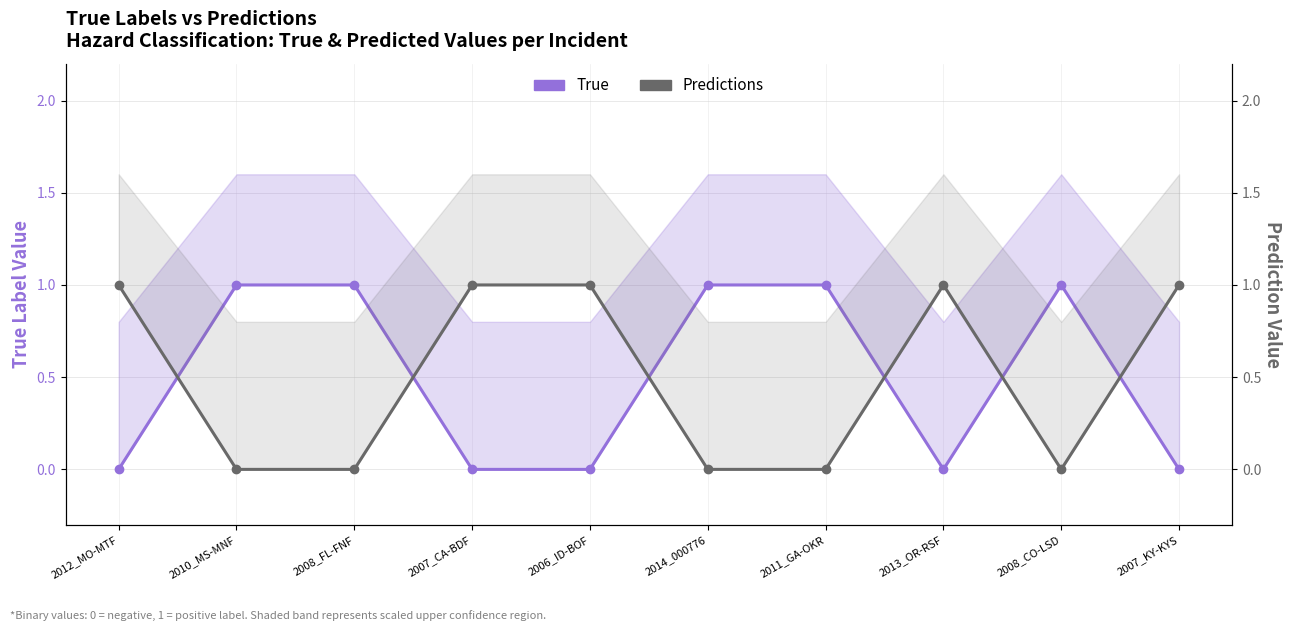

Rank the categories by Predictions value from lowest to highest.

2010_MS-MNF, 2008_FL-FNF, 2014_000776, 2011_GA-OKR, 2008_CO-LSD, 2012_MO-MTF, 2007_CA-BDF, 2006_ID-BOF, 2013_OR-RSF, 2007_KY-KYS